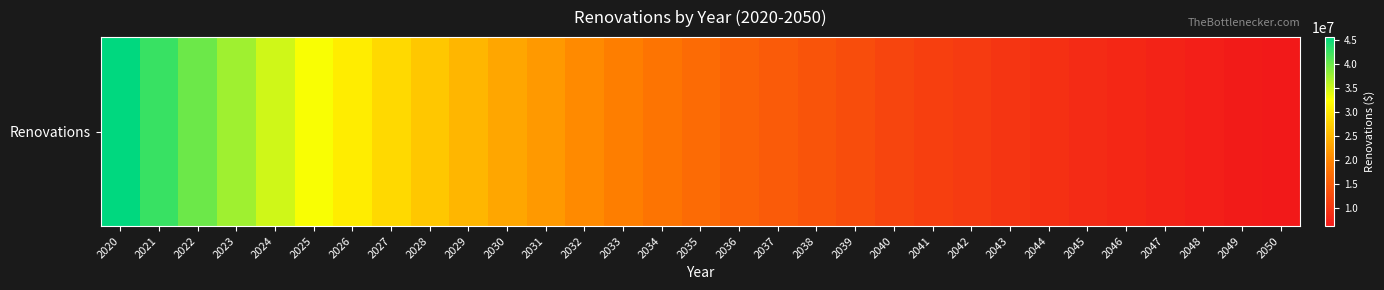

How many data points are above 16801527?

16